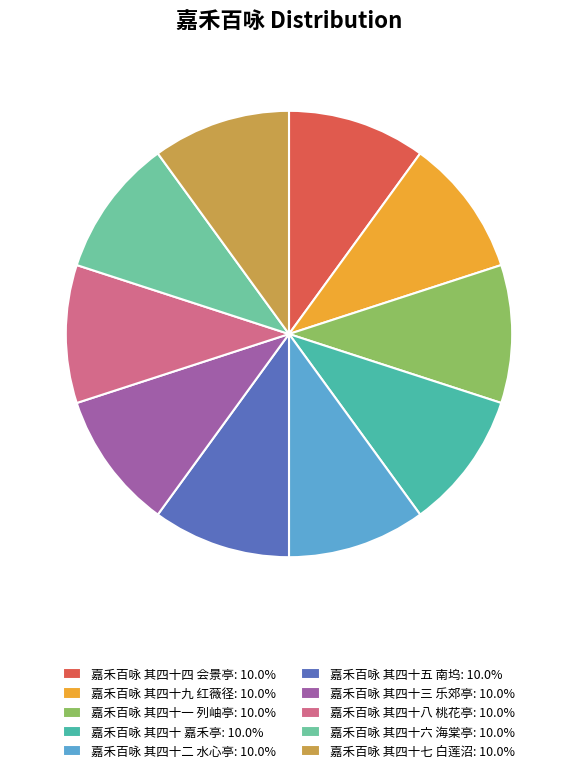

How many segments does this pie chart have?

10